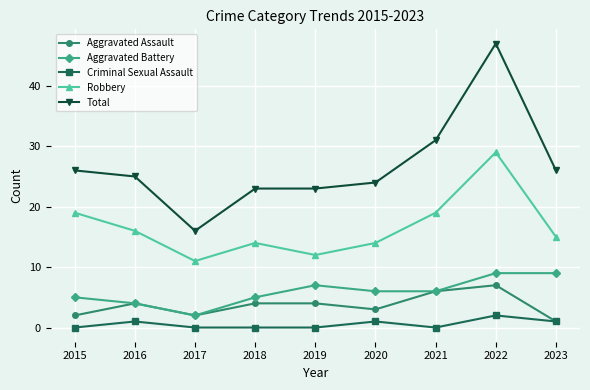

How many lines are shown in the chart?

5